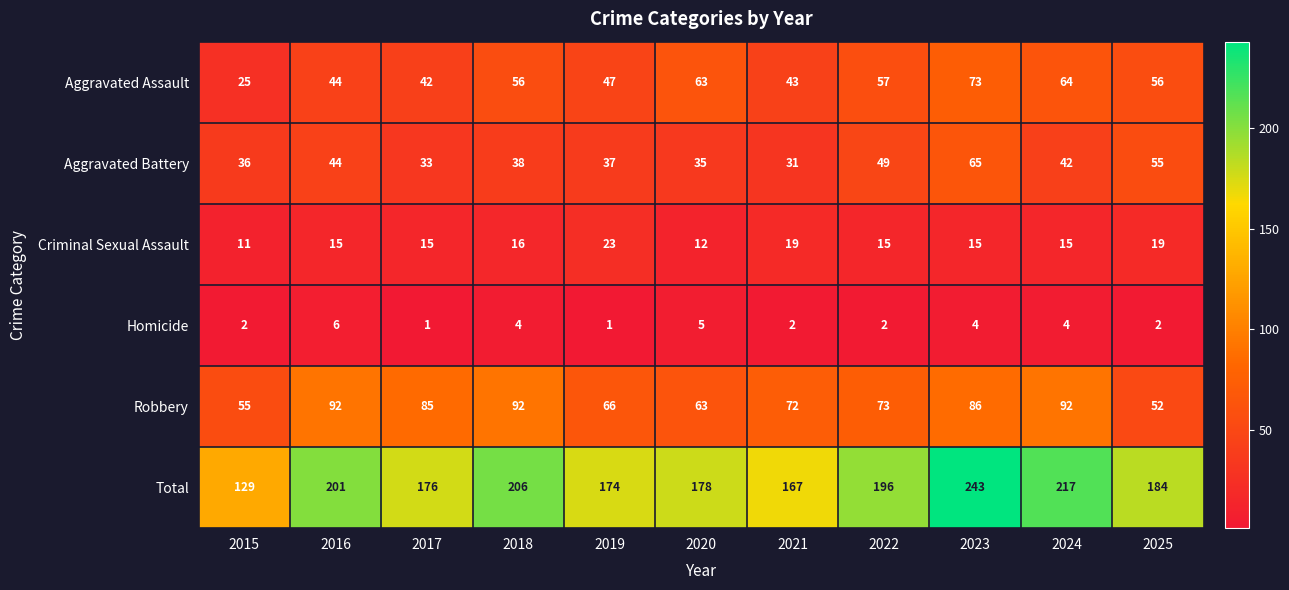

How many data points in Aggravated Assault are less than 56?

5